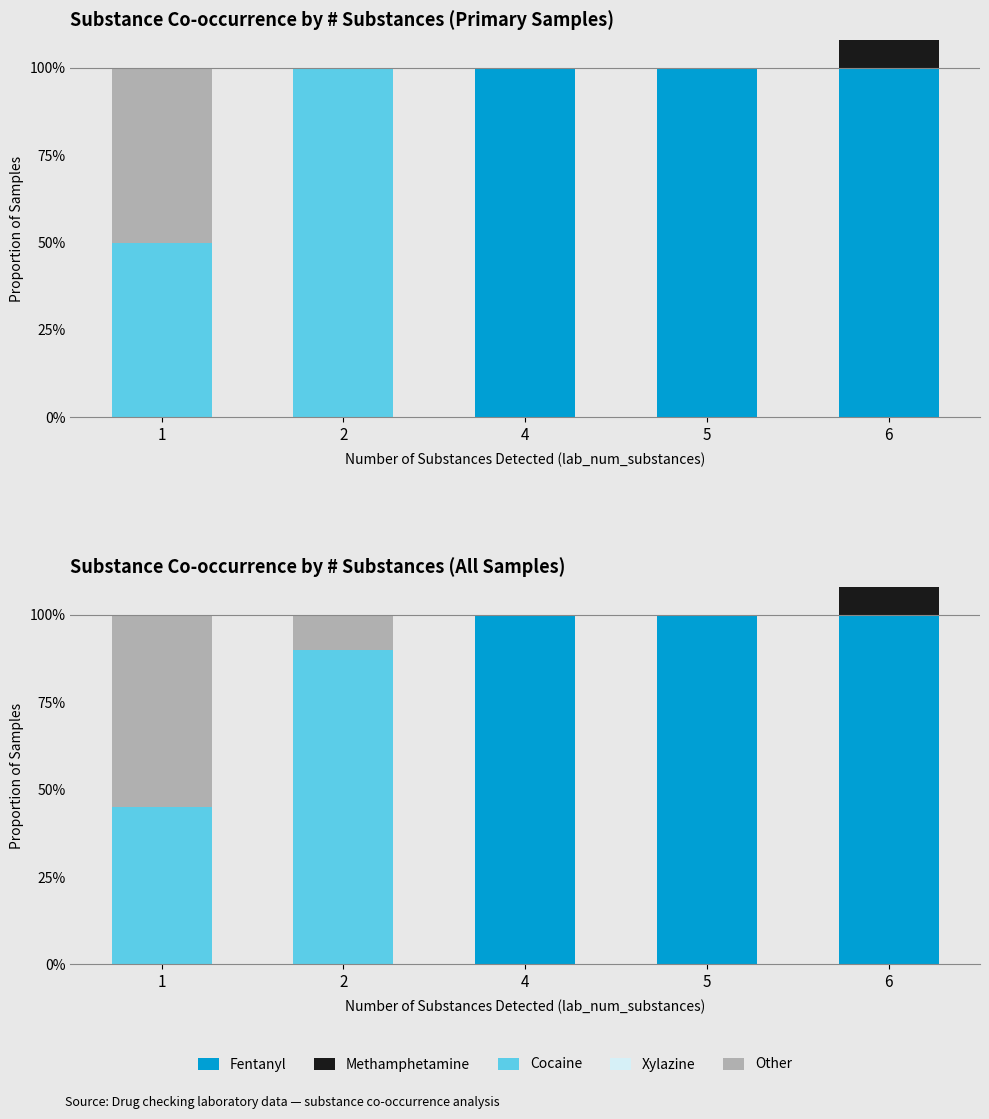

Which has a higher value, 2 or 6?

6